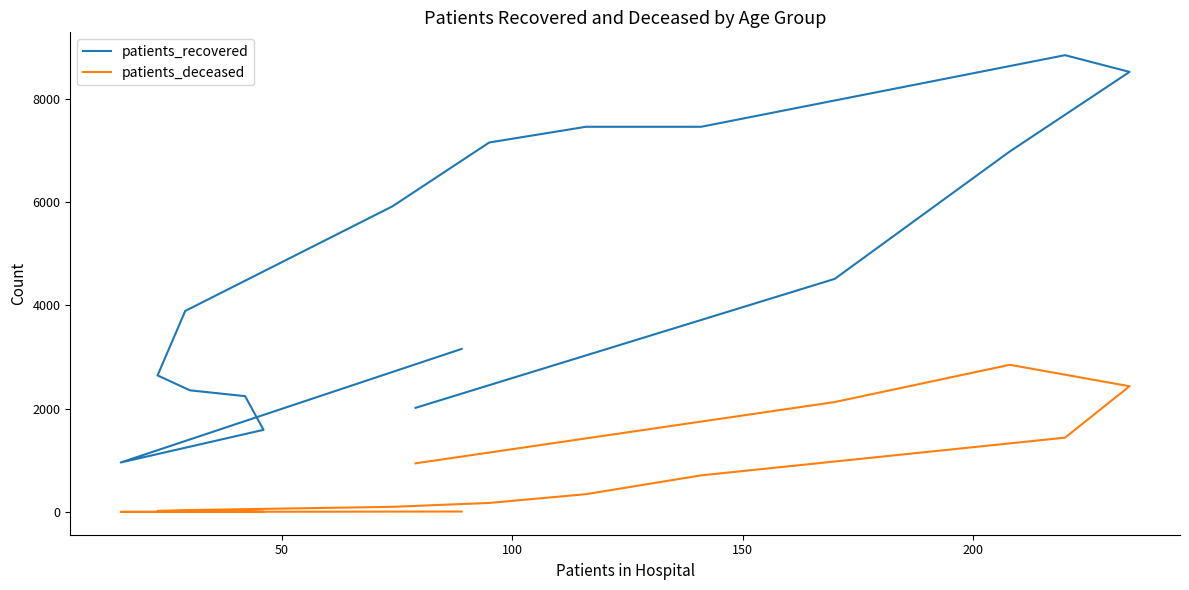

Is this an area chart (filled region under the line)?

No